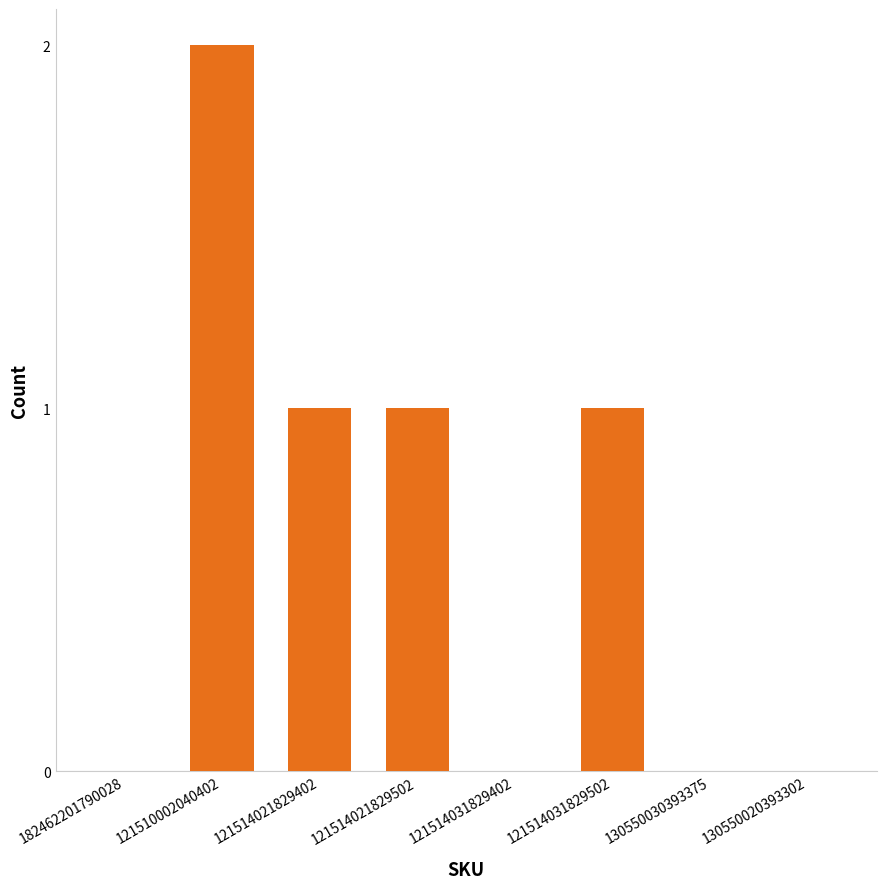

How many data points does each series have?

8